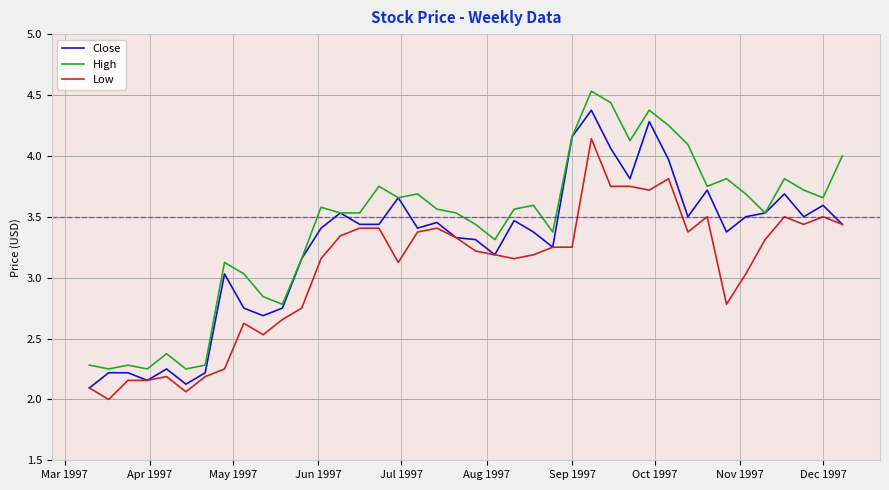

List the series in order of their overall mean, lowest first.

Low, Close, High